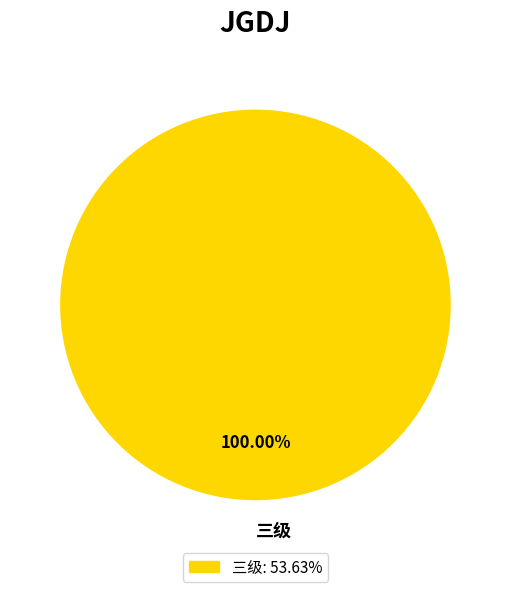

What is the majority slice?

三级